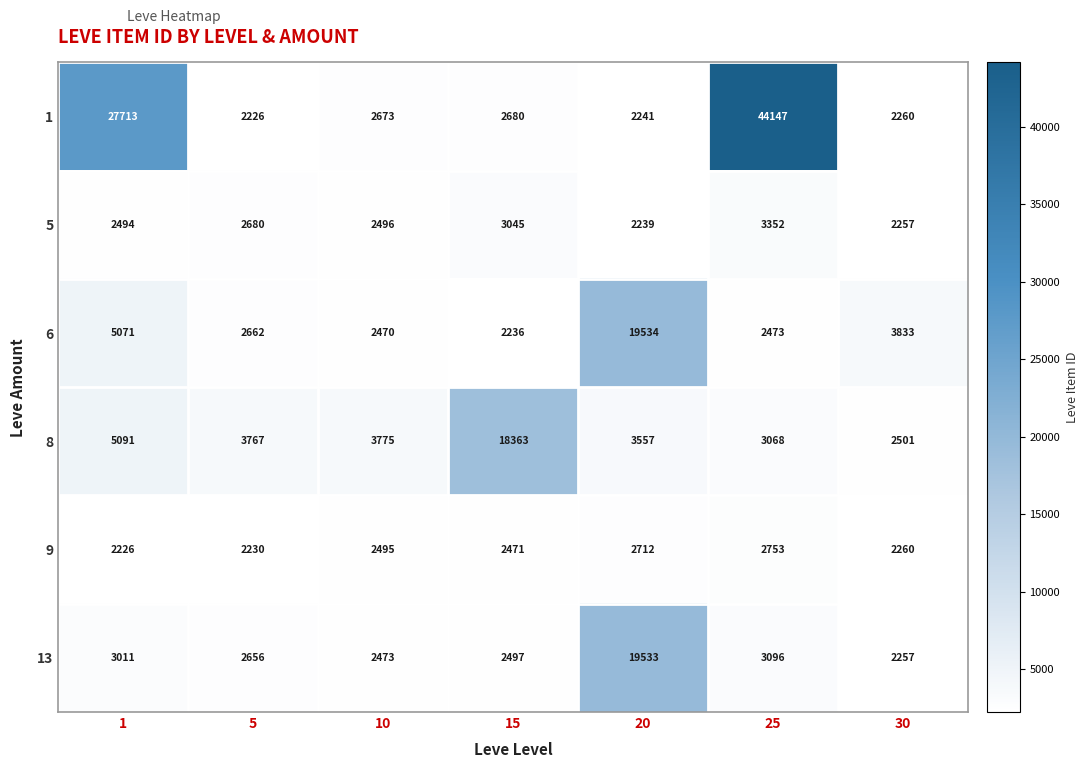

Is the value of 1 at 10 greater than the value of 5 at 20?

Yes